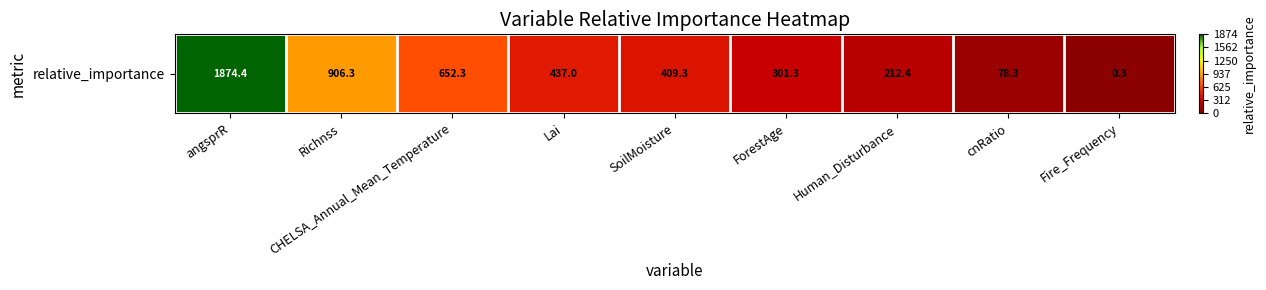

What is the average value?

541.3